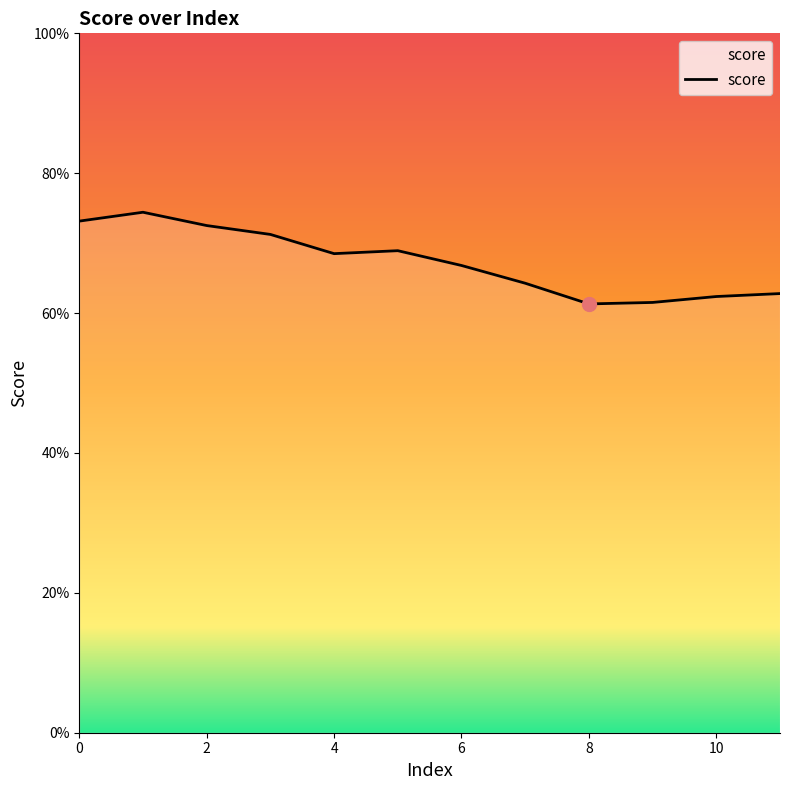

Does the chart have visible grid lines?

No